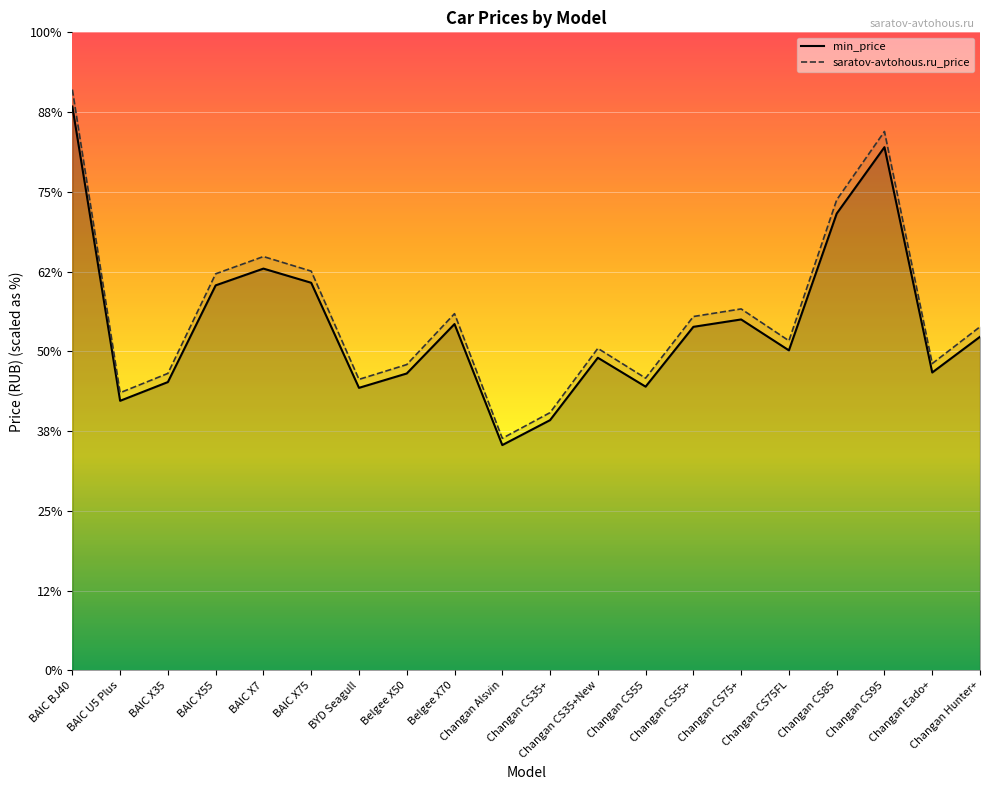

The value of saratov-avtohous.ru_price at BYD Seagull is 1459510. True or false?

True